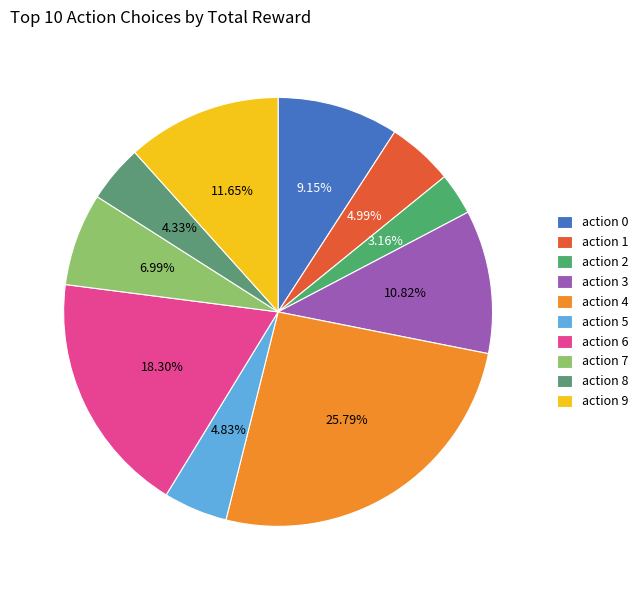

Rank the categories by value from highest to lowest.

action 4, action 6, action 9, action 3, action 0, action 7, action 1, action 5, action 8, action 2